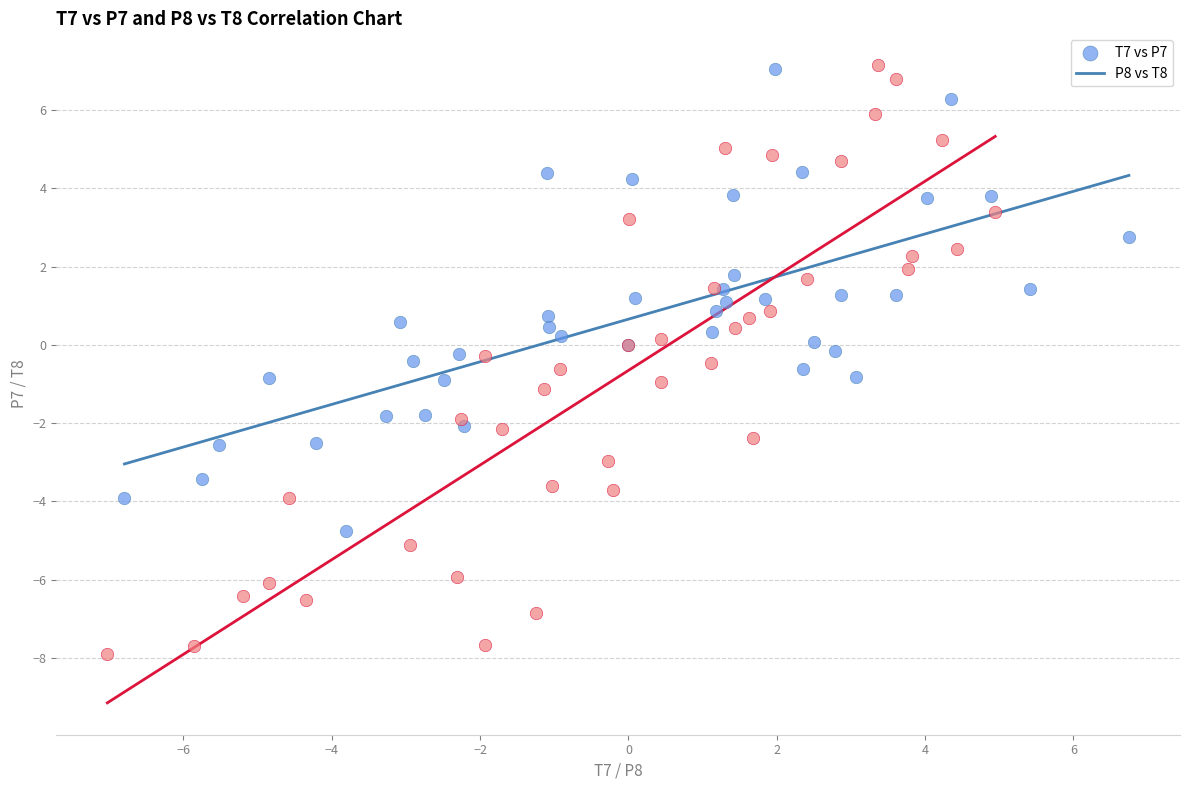

What are all the series names shown in the legend?

T7 vs P7, P8 vs T8